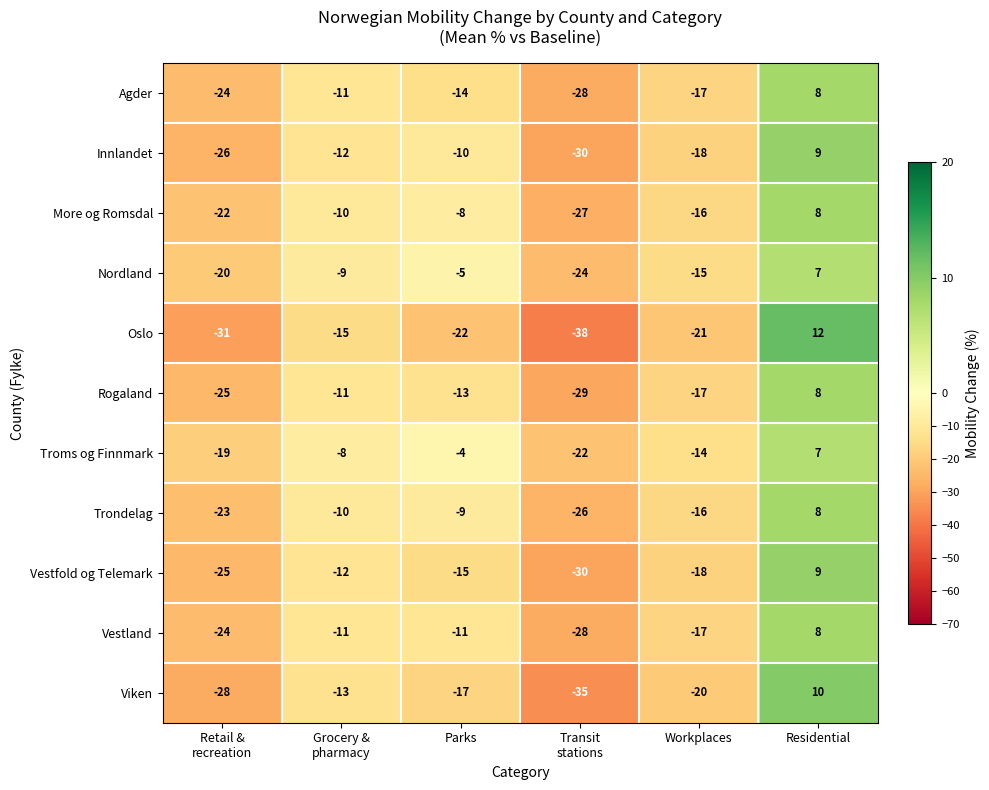

What is the maximum value for Nordland?

7